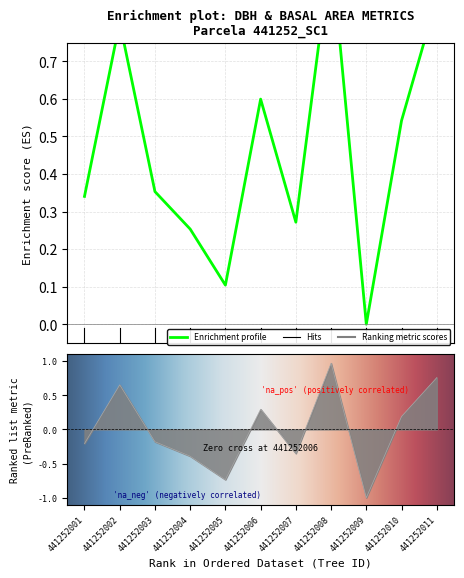

How many lines are shown in the chart?

2